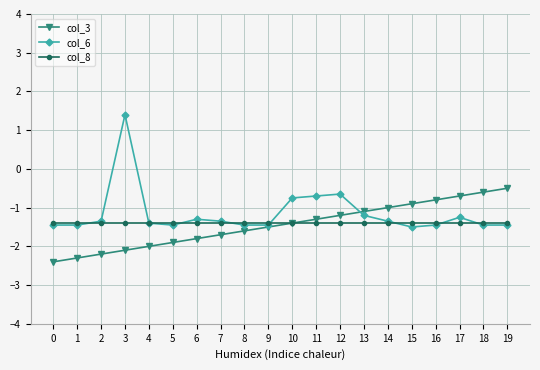

What is the approximate value of col_3 at 9?

-1.5